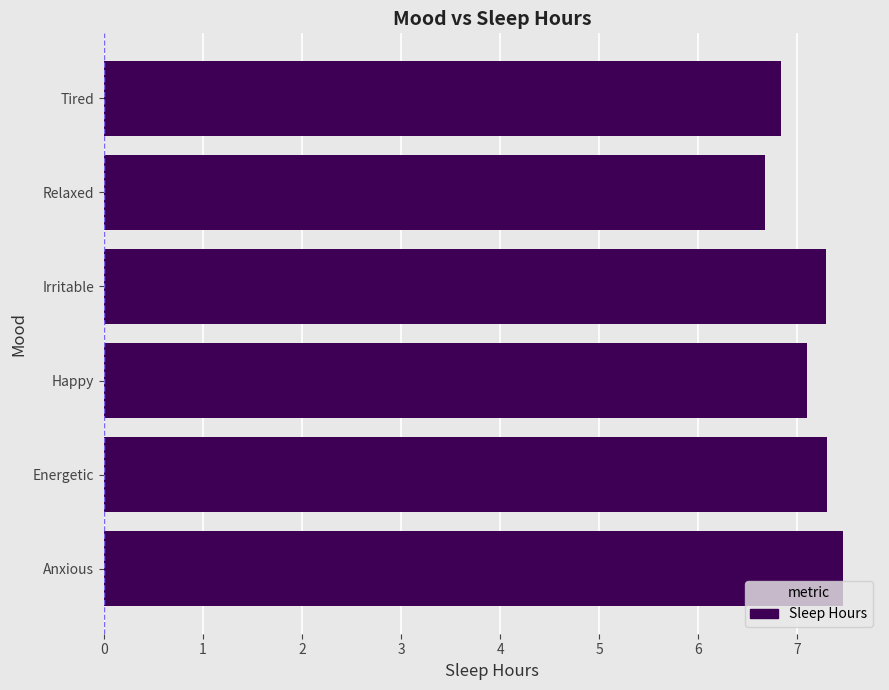

Approximately how many times larger is the value at Anxious compared to Tired?

1.1